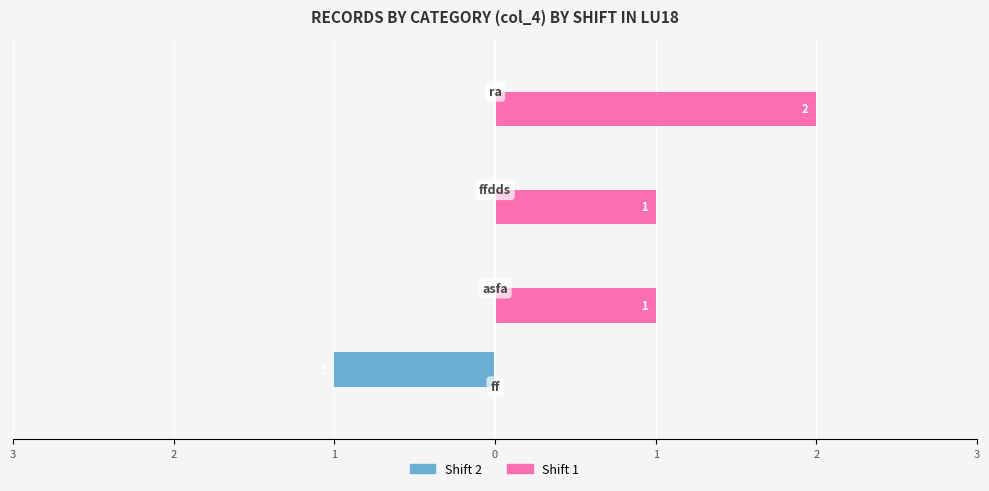

What are all the series names shown in the legend?

Shift 2, Shift 1